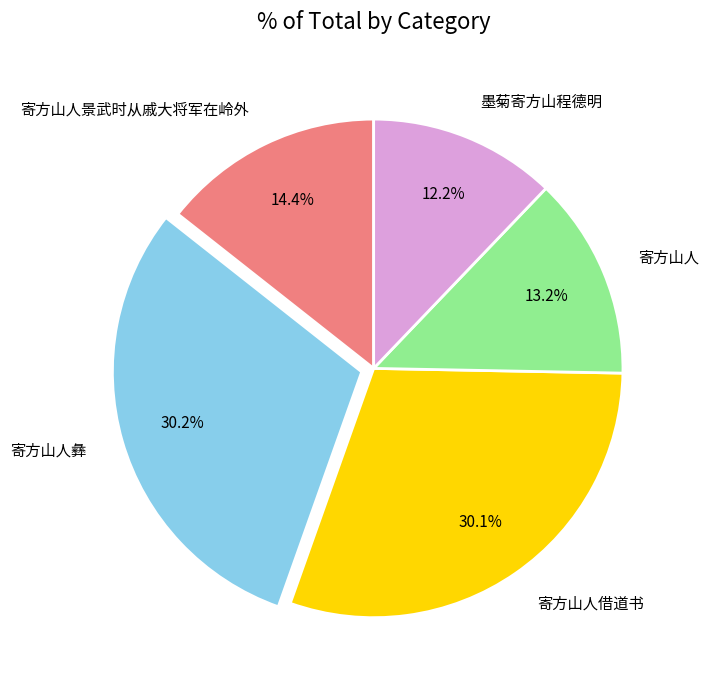

The 寄方山人景武时从戚大将军在岭外 slice represents 1% of the pie. True or false?

False